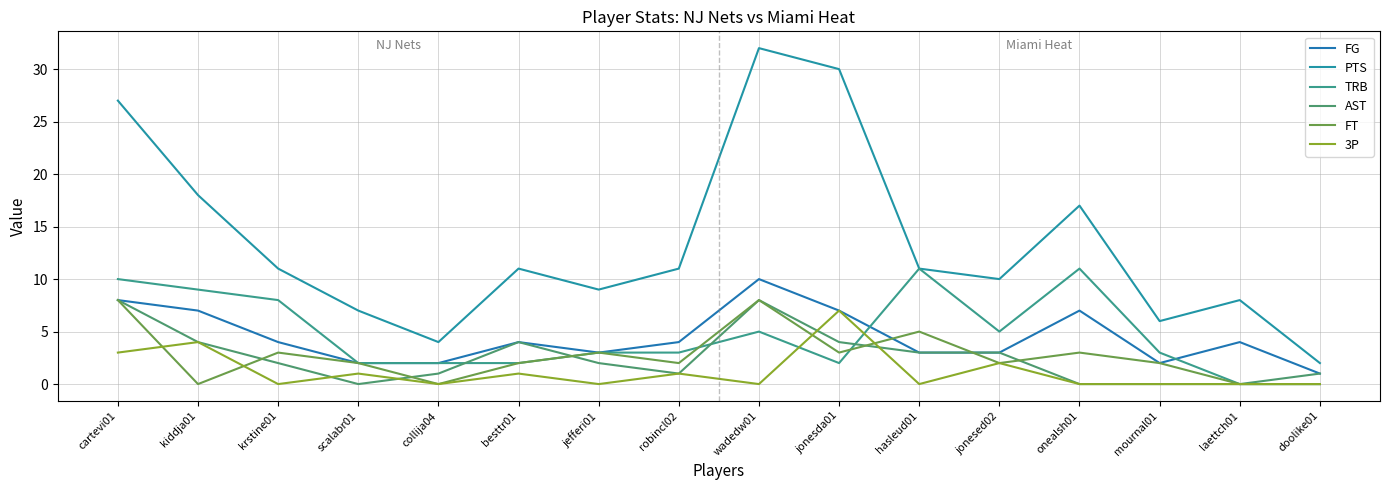

Is it true that TRB equals 3 at laettch01?

False